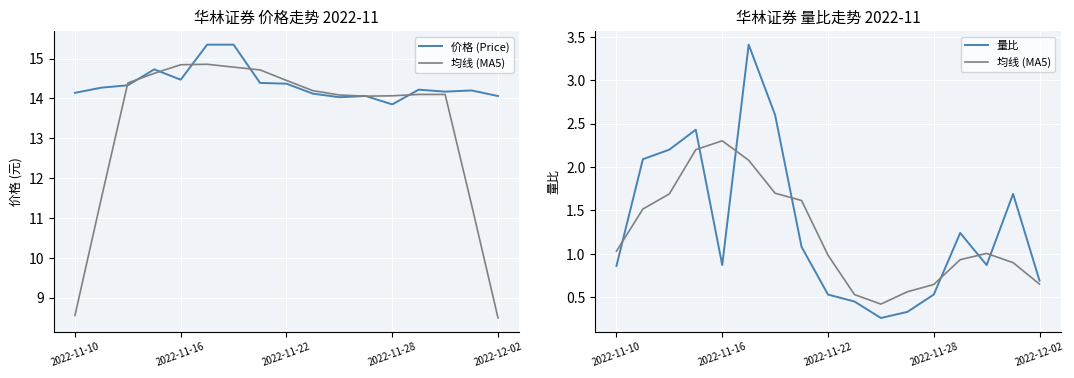

What is the smallest value displayed?

0.3